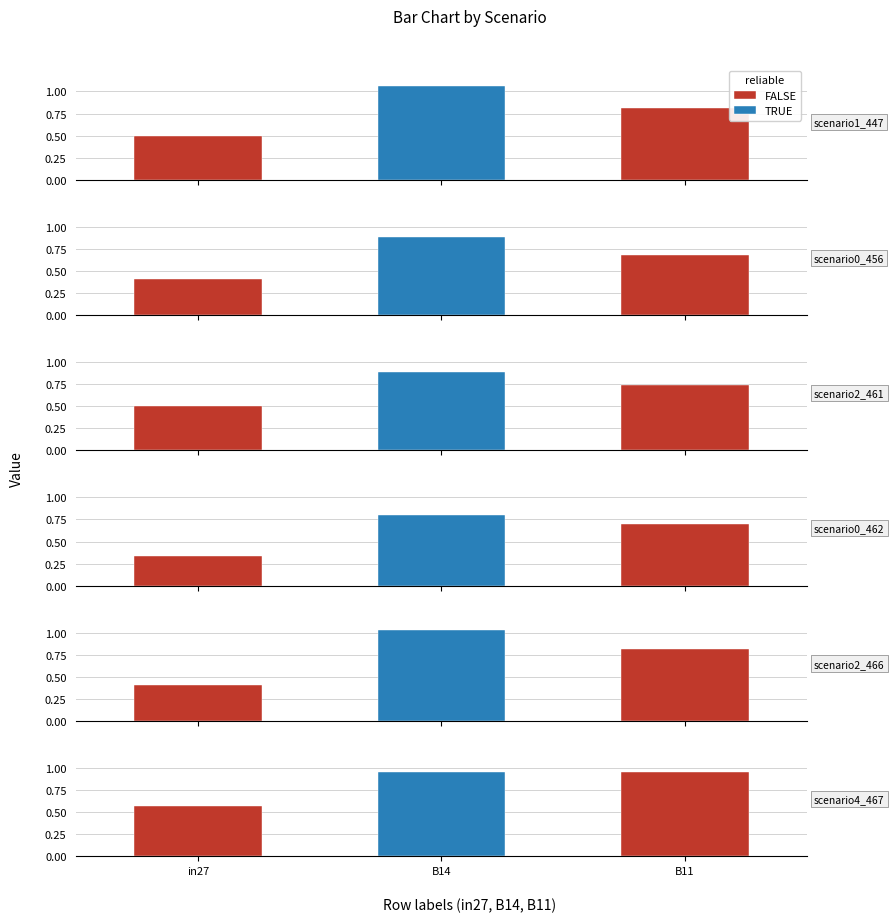

Is the value of job236_scenario4_467 at in27 greater than the value of job235_scenario2_466 at B11?

No